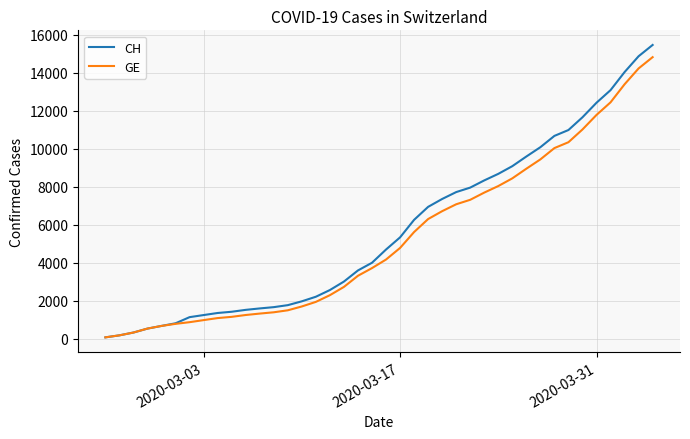

Which series has the largest range (max minus min)?

CH